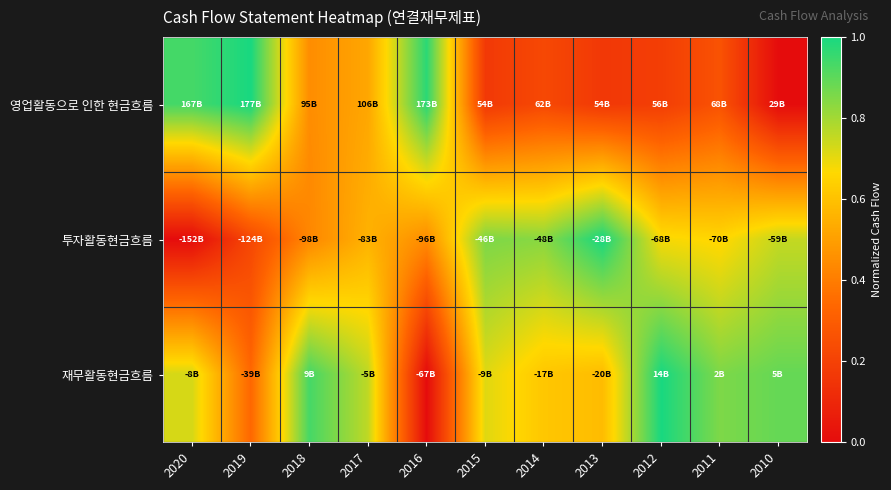

Between 2019 and 2010, which series saw the biggest shift?

영업활동으로 인한 현금흐름